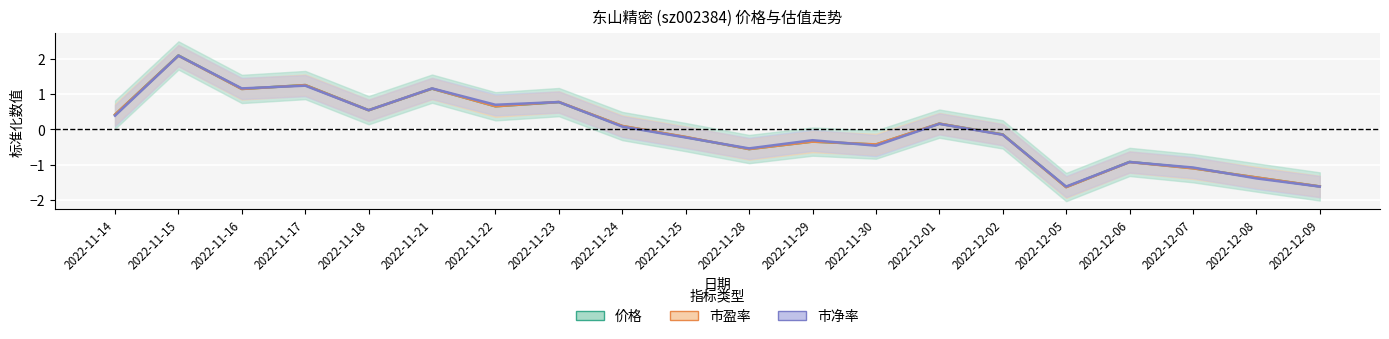

The 市盈率 series shows -0.4 at 2022-11-30. True or false?

True